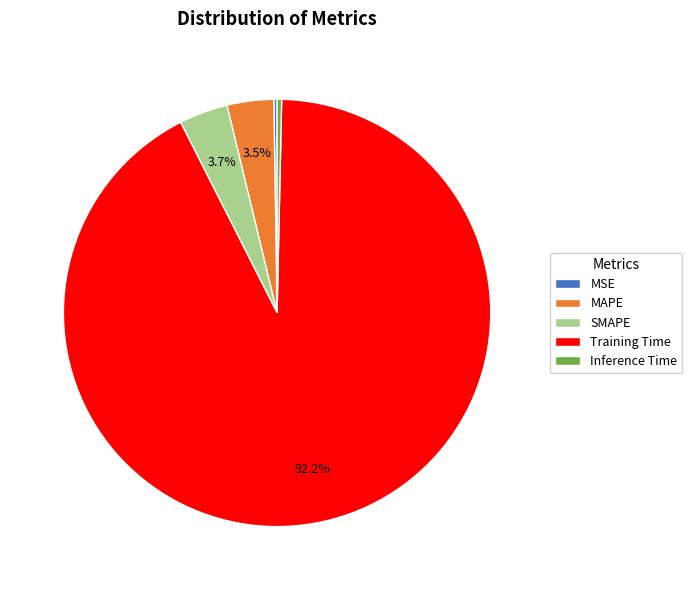

Is Training Time the majority of the pie?

Yes